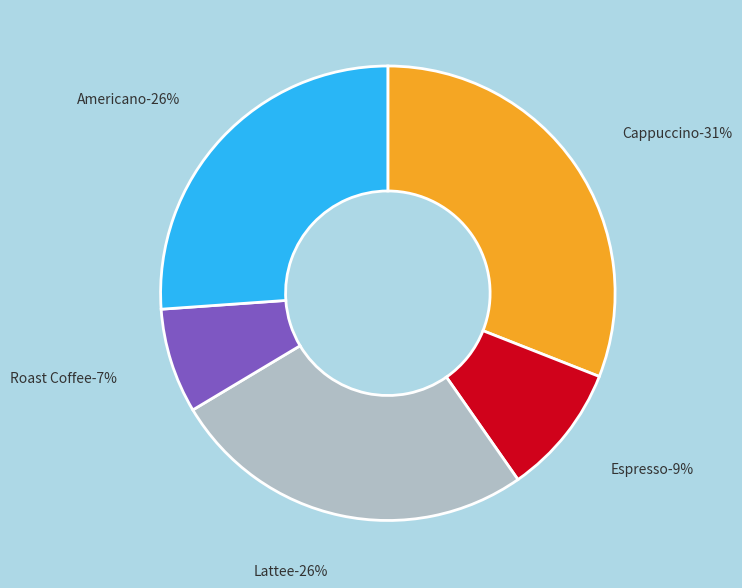

Rank the categories by value from lowest to highest.

Roast Coffee, Espresso, Lattee, Americano, Cappuccino